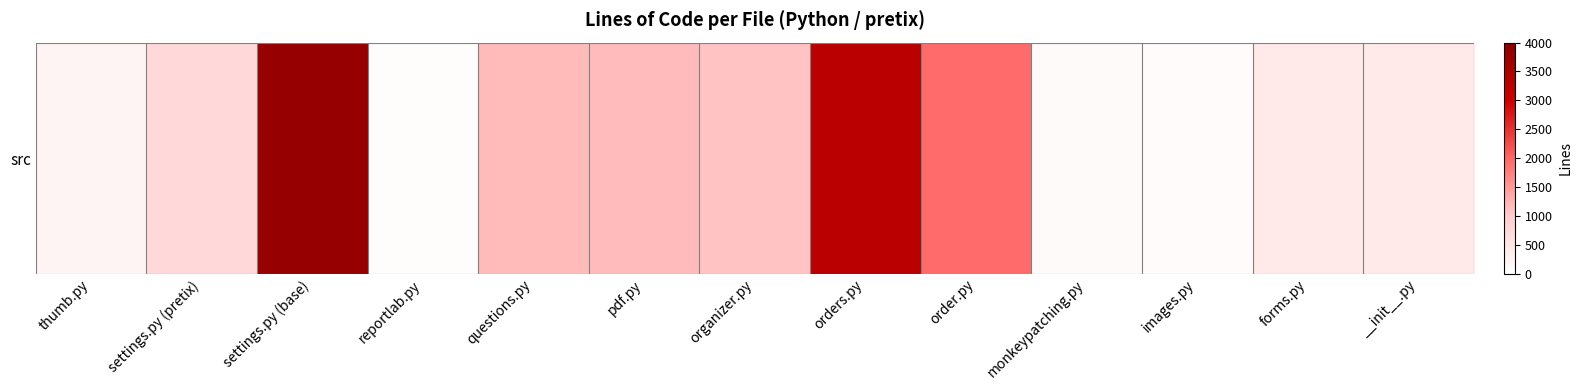

What is the change in value from orders.py to forms.py?

-2830